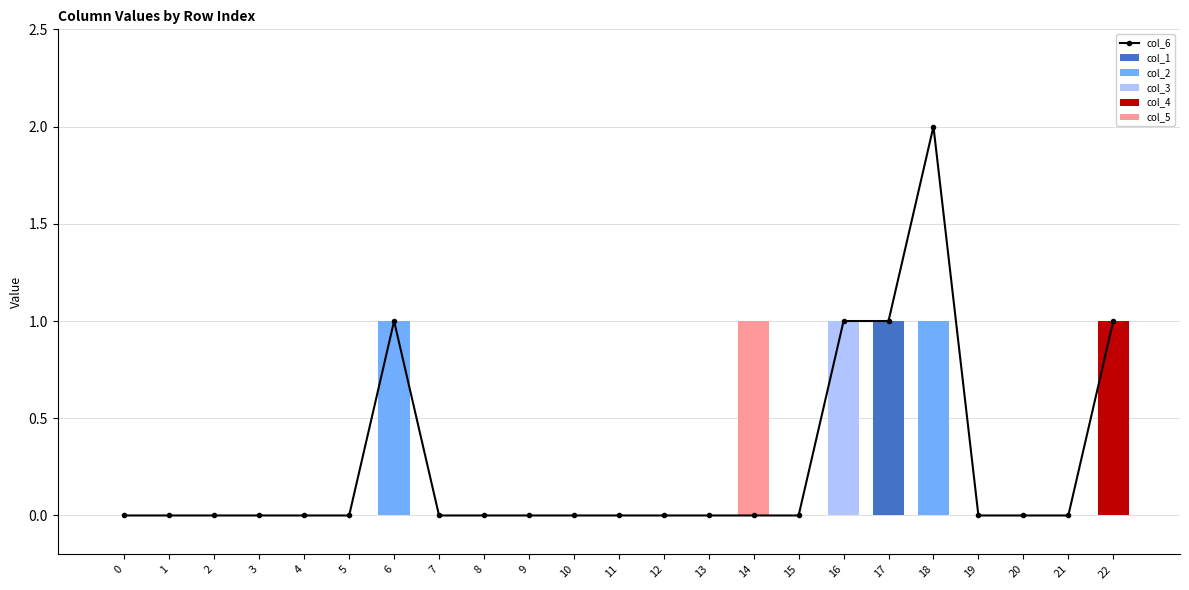

Rank the series by their maximum value, from lowest to highest.

col_1, col_2, col_3, col_4, col_5, col_6